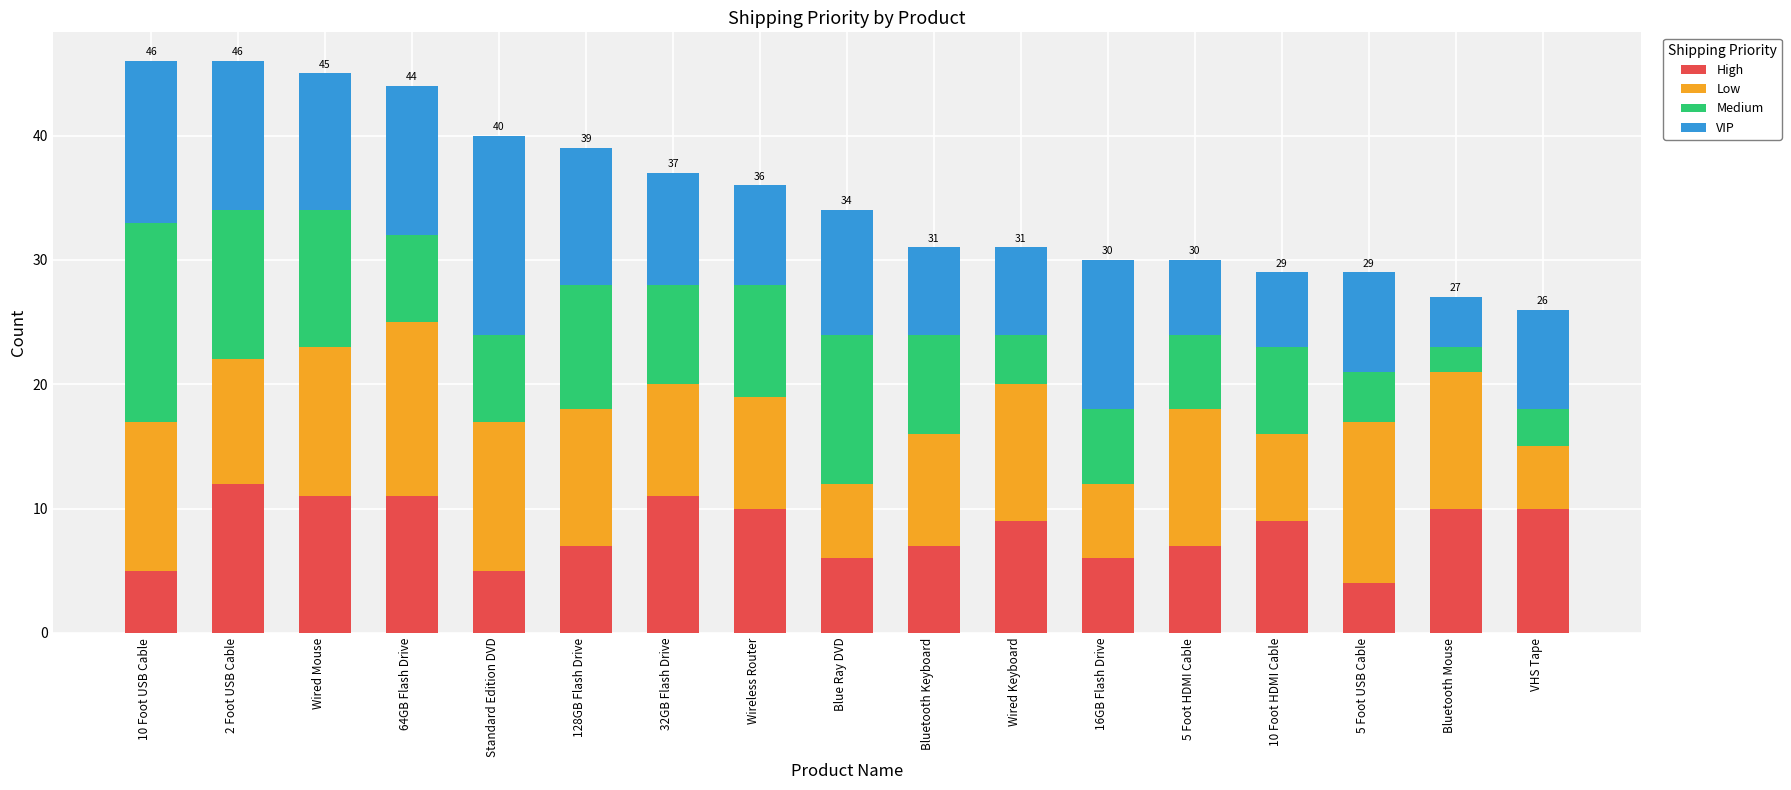

Are the bars grouped side by side (vs. stacked)?

No